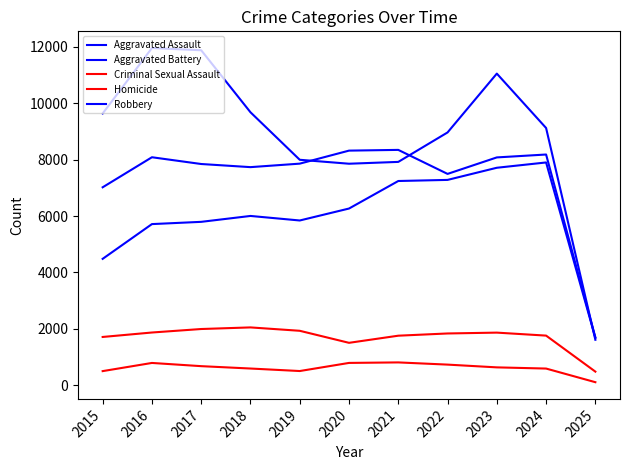

Reading left to right, what are all the values shown in this chart?

Aggravated Assault: 4480	5713	5793	6002	5841	6265	7242	7281	7712	7900	1676
Aggravated Battery: 7019	8085	7845	7734	7858	8320	8346	7494	8079	8182	1693
Criminal Sexual Assault: 1708	1866	1990	2047	1927	1500	1753	1832	1862	1756	478
Homicide: 496	786	672	588	499	787	805	727	629	587	103
Robbery: 9638	11960	11881	9681	7995	7855	7920	8965	11053	9123	1608